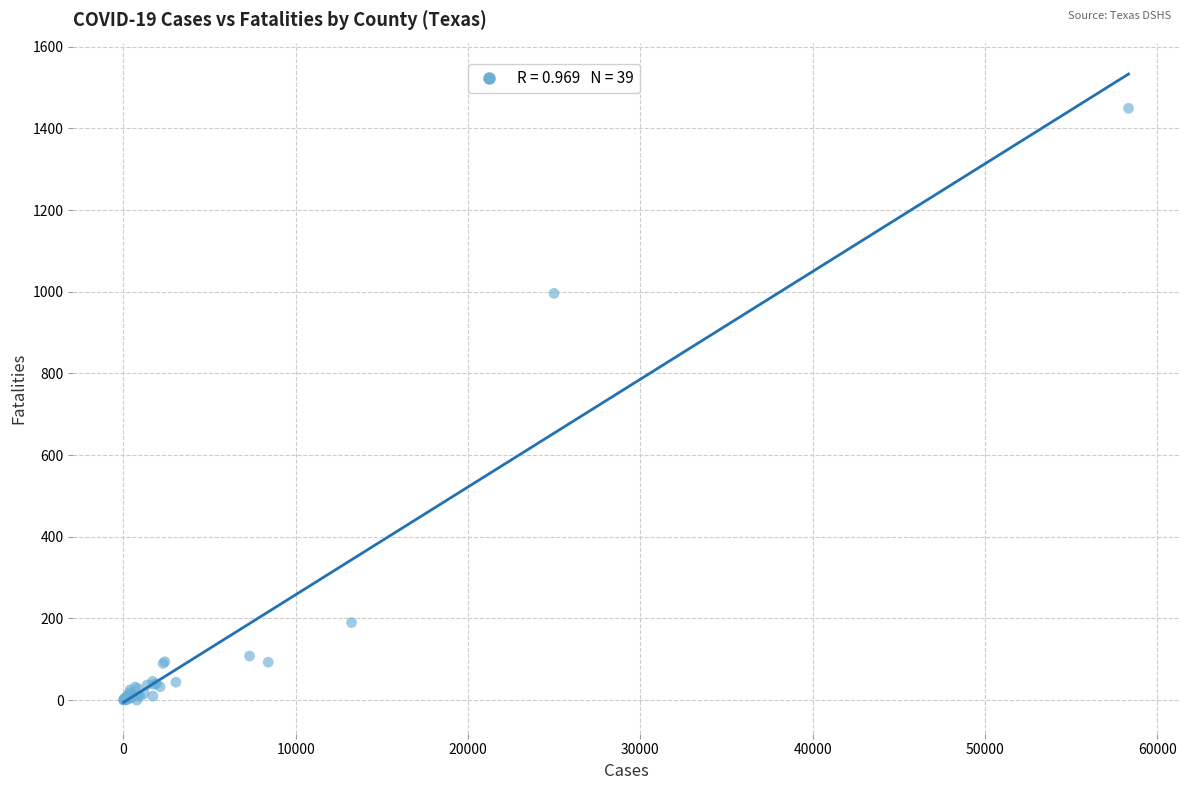

What Y value in the scatter plot is closest to 724?

996